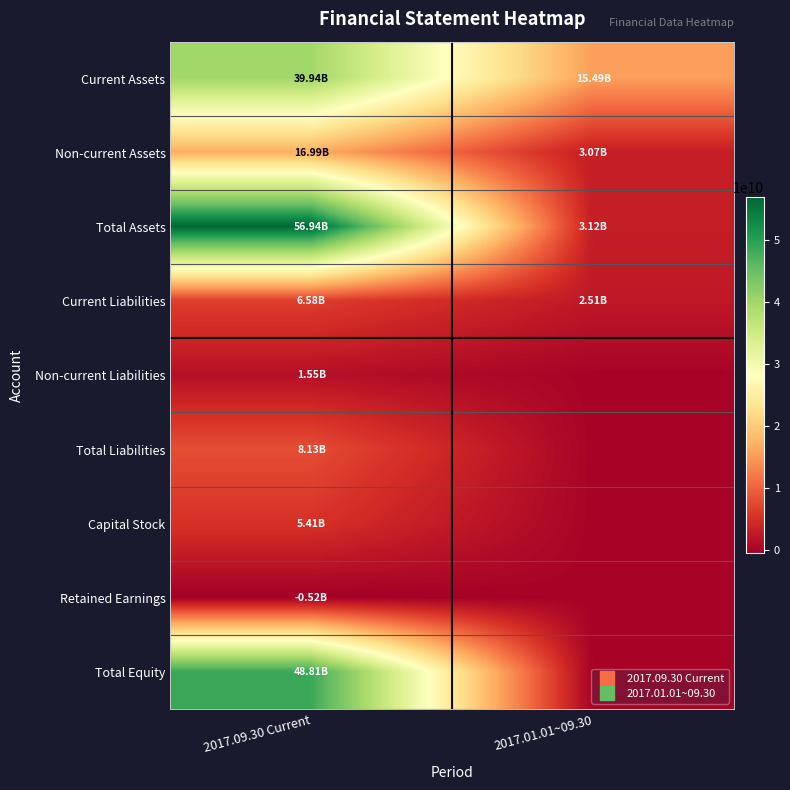

How many data points does each series have?

2